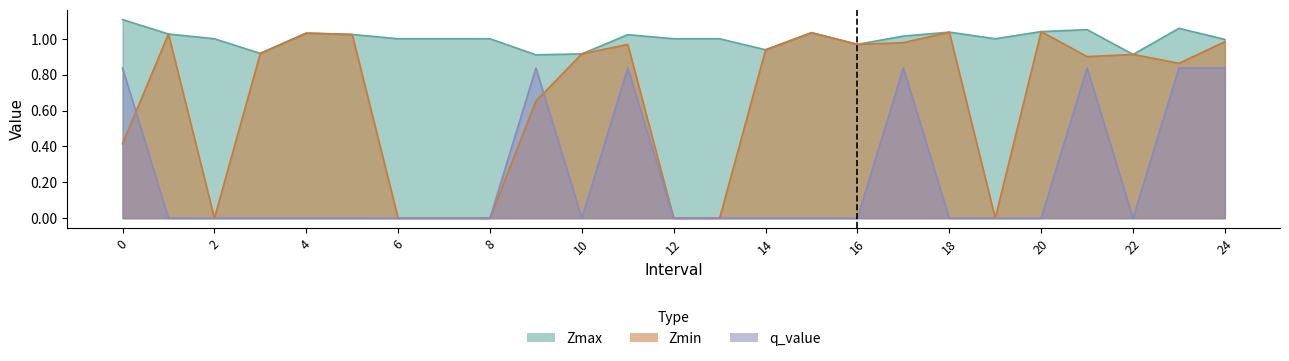

Is it true that Zmin equals 0.3 at 9.0?

False